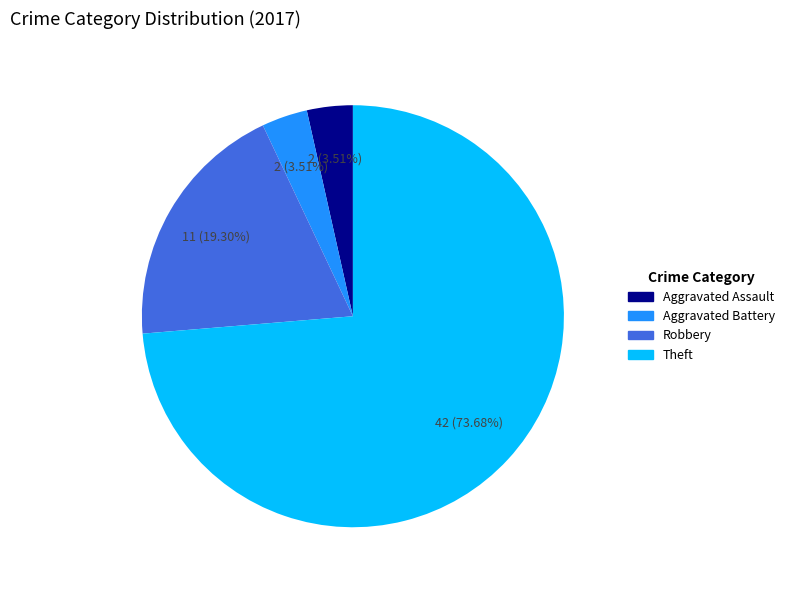

Is Theft the majority of the pie?

Yes